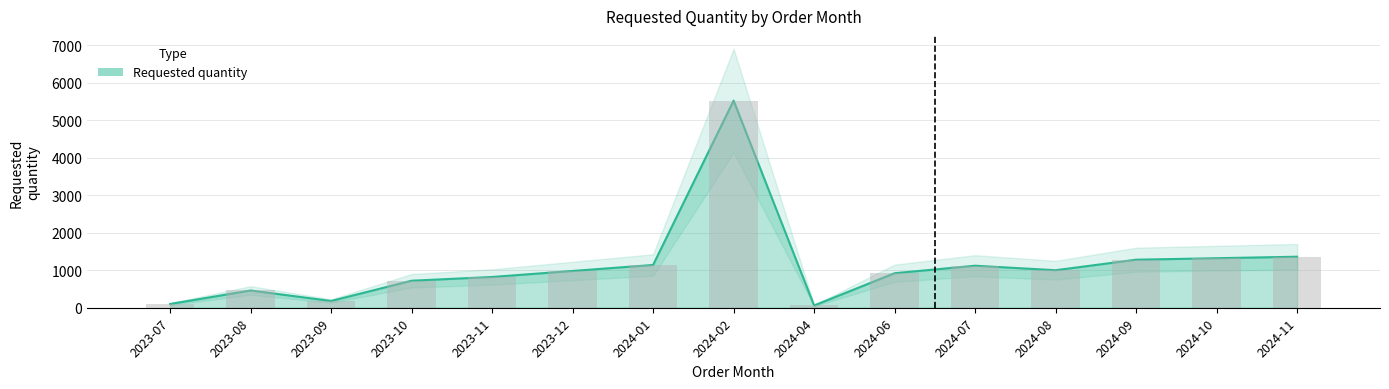

What is the sum of all values?

16980